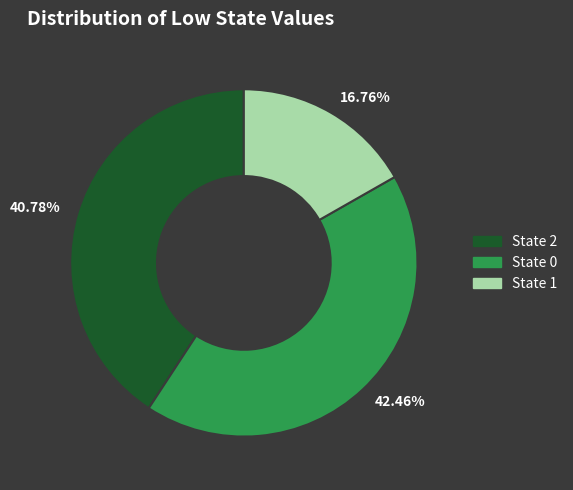

Do State 2 and State 0 together represent more than half of the pie?

Yes